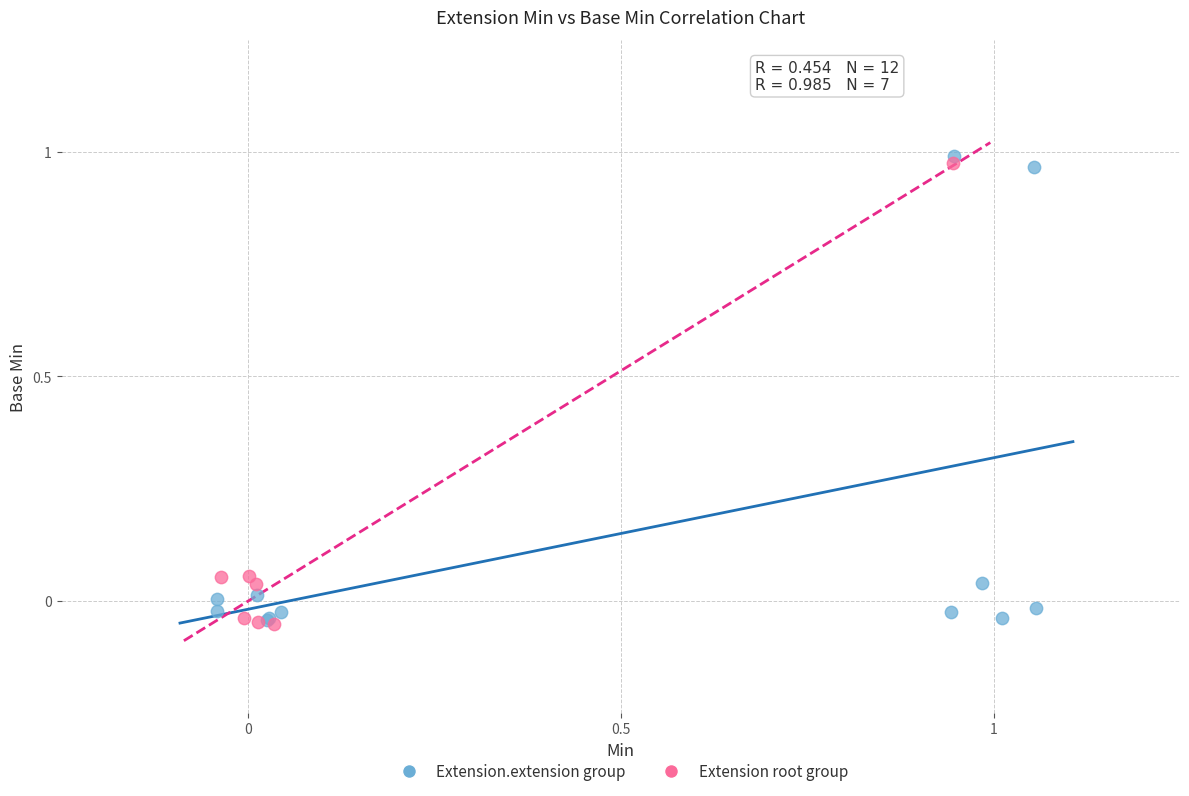

What are all the series names shown in the legend?

Extension.extension group, Extension root group